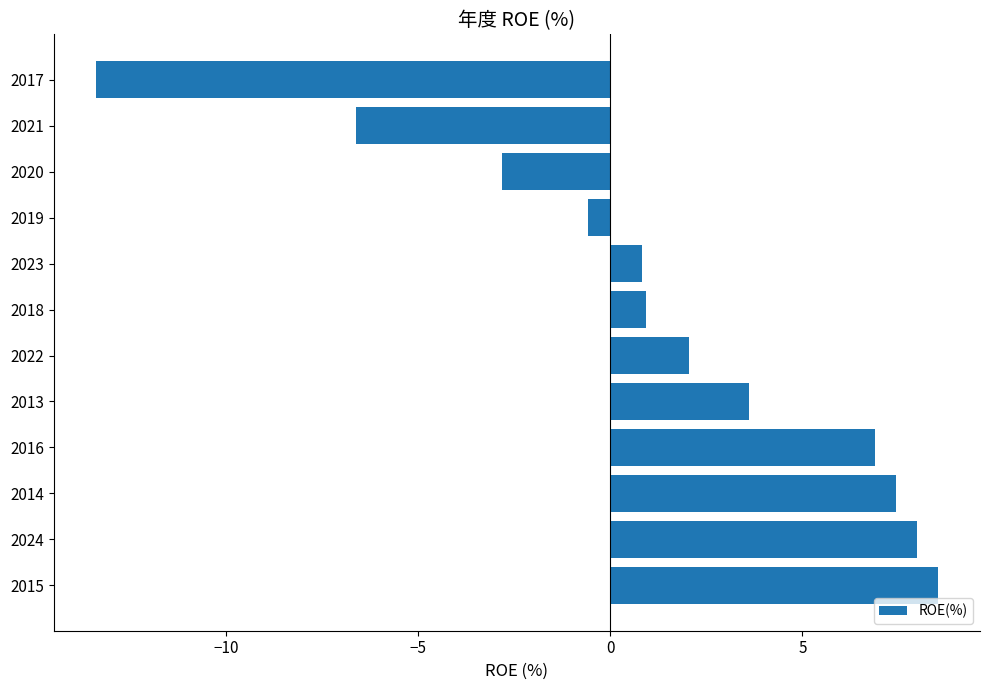

How many values exceed 2?

6